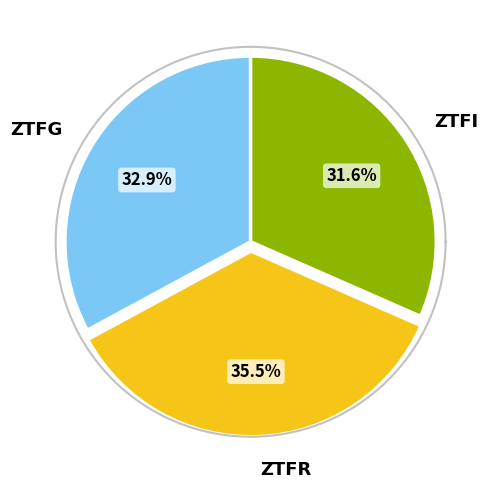

The ztfi slice represents 21% of the pie. True or false?

False